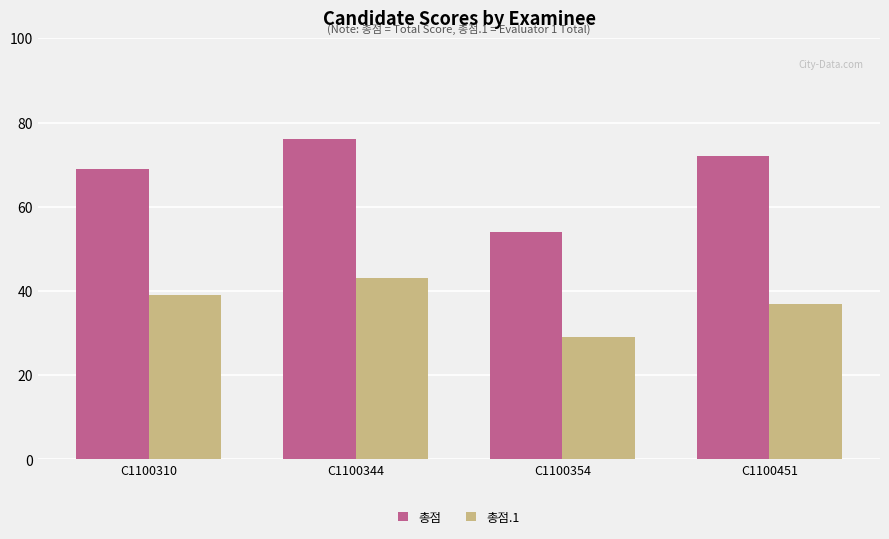

Reading left to right, what are all the values shown in this chart?

총점: C1100310=69	C1100344=76	C1100354=54	C1100451=72
총점.1: C1100310=39	C1100344=43	C1100354=29	C1100451=37